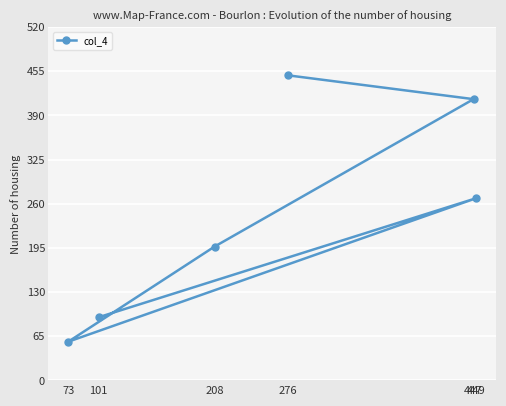

At which label is the value closest to 253?

449